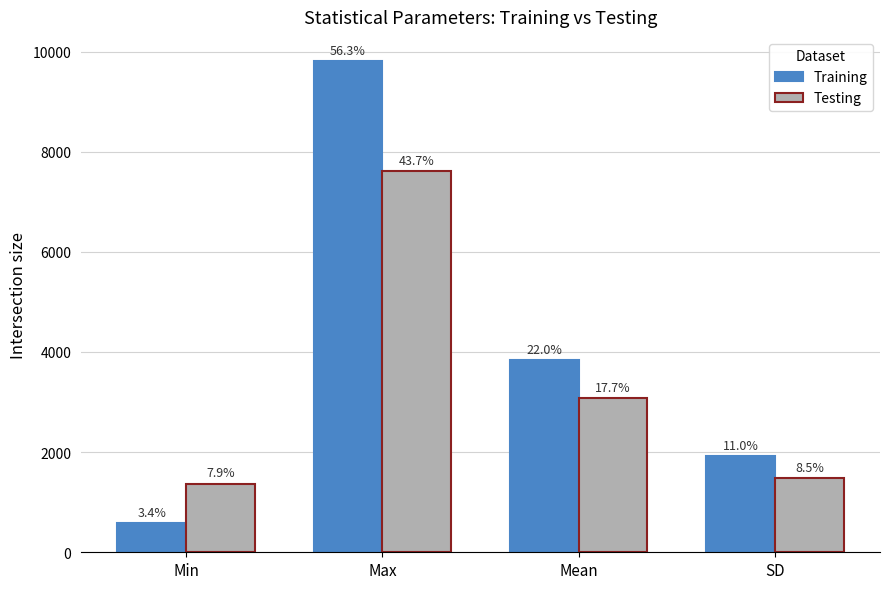

How many bars are there in each group?

2